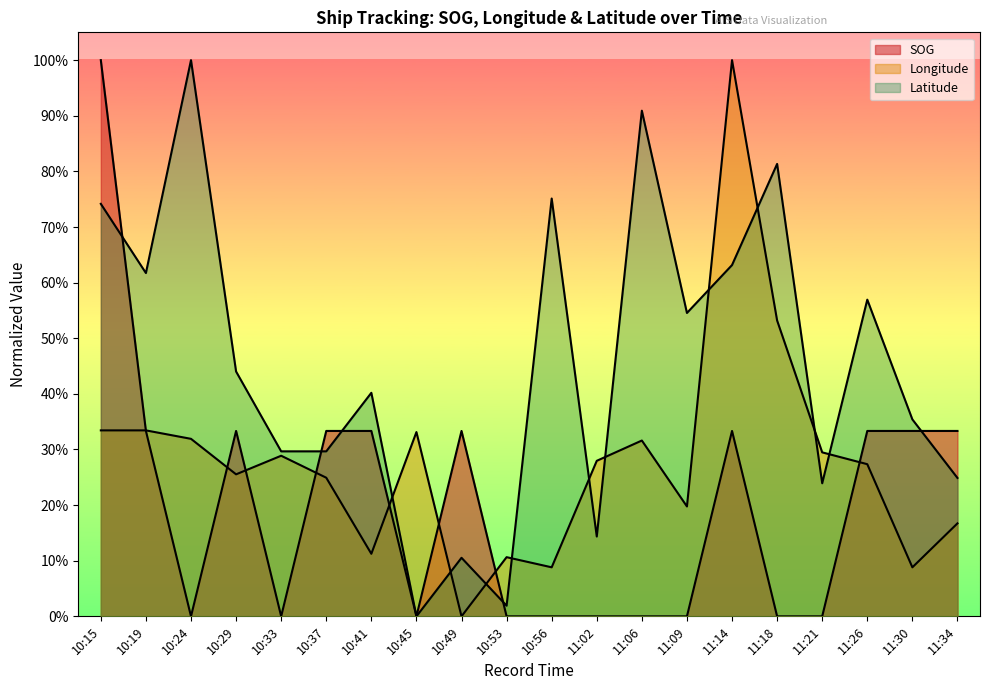

How many times do Longitude and SOG cross each other?

8